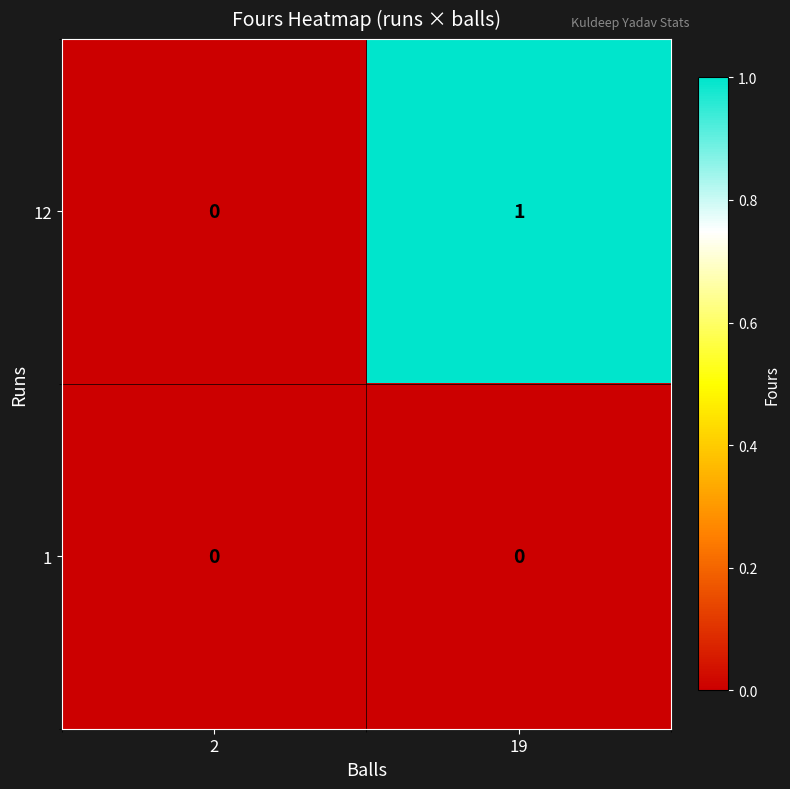

True or false: 1 has a value of 0 at 2.

True